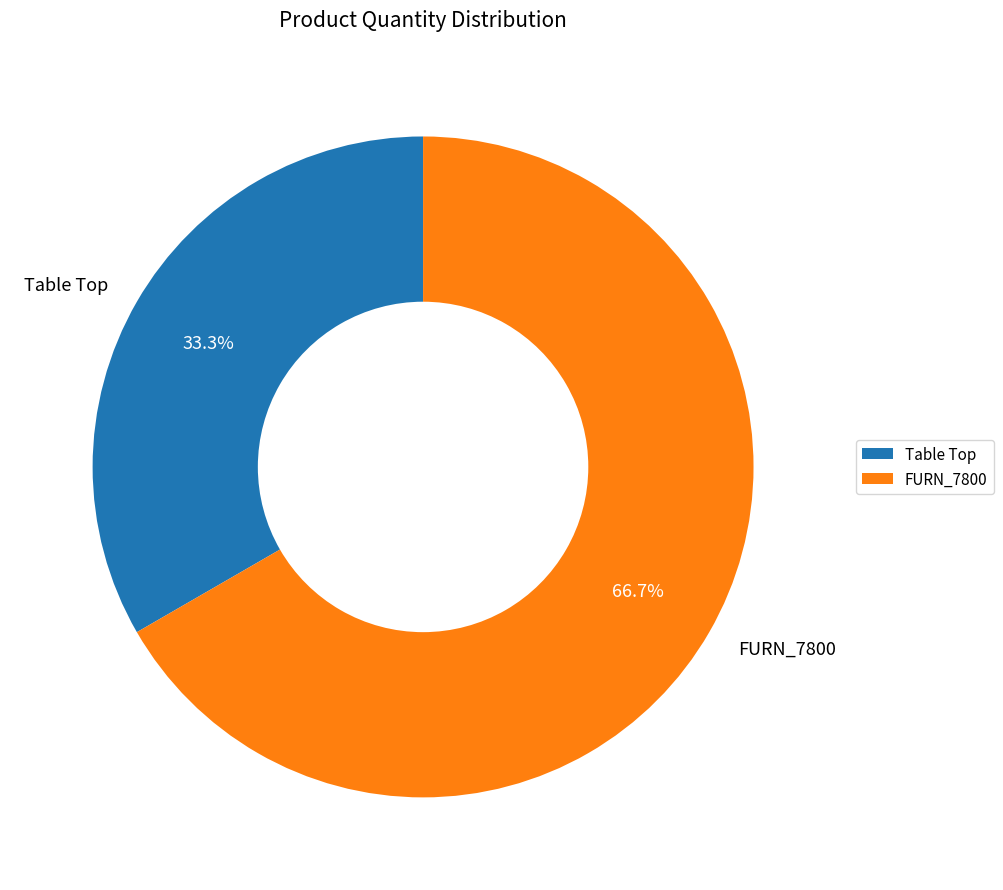

What is the largest slice in the pie chart?

FURN_7800